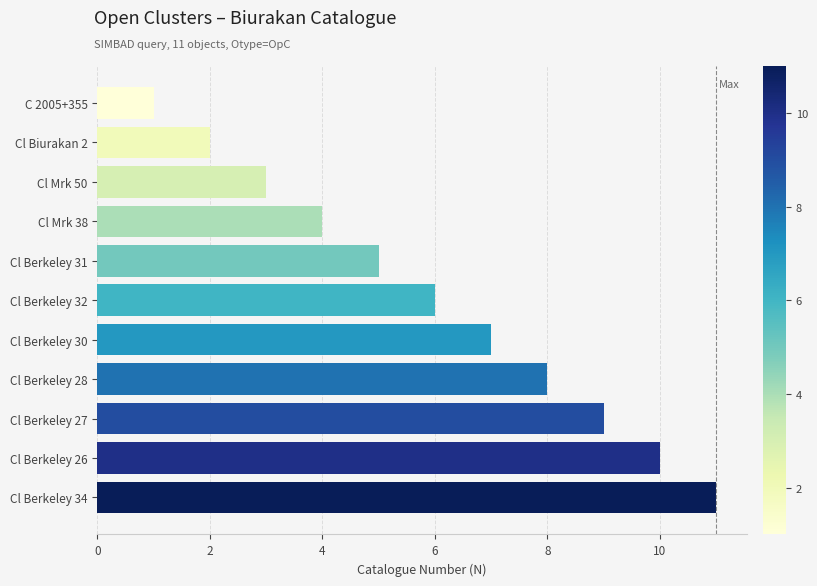

Rank the categories by value from highest to lowest.

Cl Berkeley 34, Cl Berkeley 26, Cl Berkeley 27, Cl Berkeley 28, Cl Berkeley 30, Cl Berkeley 32, Cl Berkeley 31, Cl Mrk 38, Cl Mrk 50, Cl Biurakan 2, C 2005+355